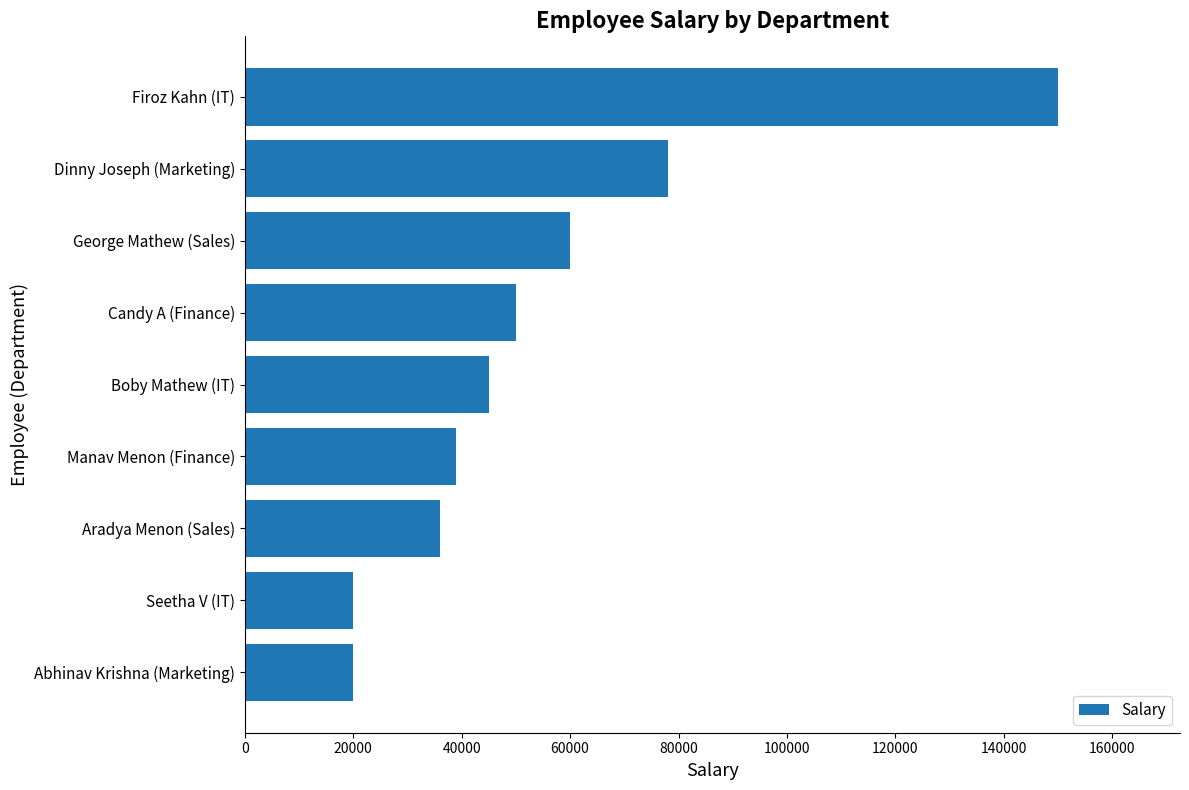

What is the ratio of the value at Aradya Menon (Sales) to the value at Candy A (Finance)?

0.7